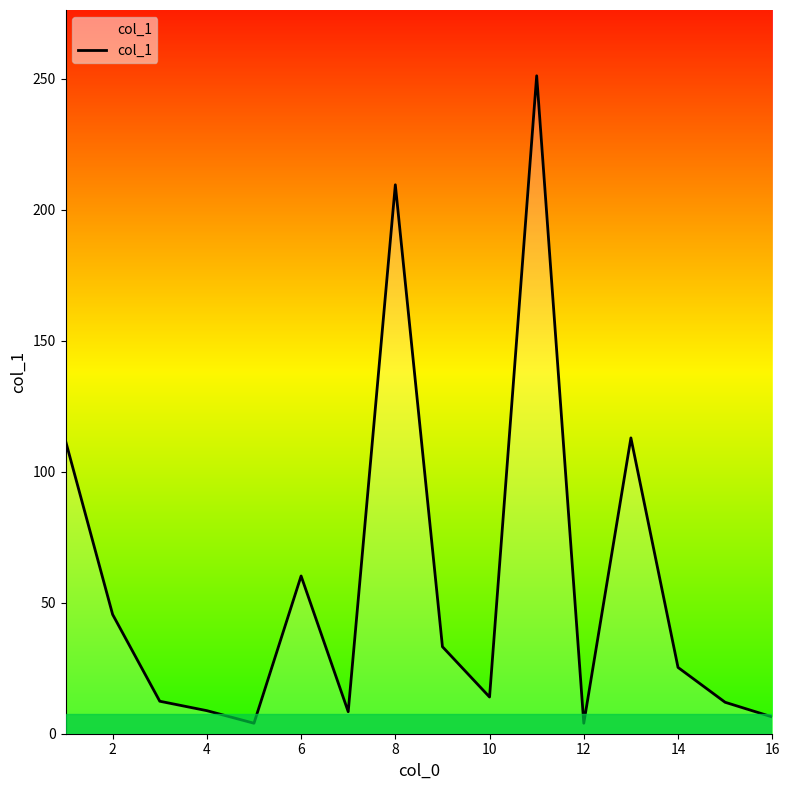

What is the minimum value shown in the chart?

4.0